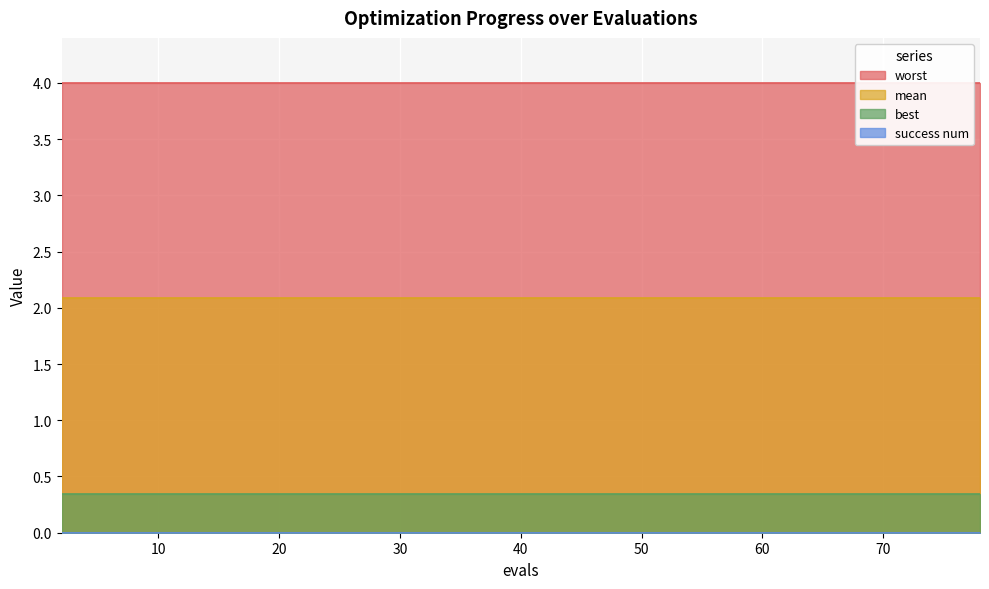

What value does the best series have at 34?

0.3